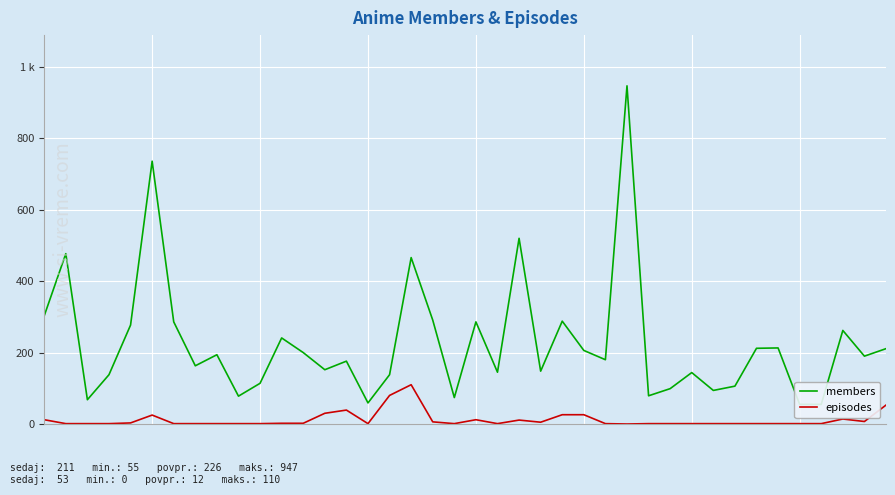

List the labels in order of episodes value, smallest first.

27, 1, 2, 3, 6, 7, 8, 9, 10, 15, 19, 21, 26, 28, 29, 30, 31, 32, 33, 34, 35, 36, 11, 12, 4, 23, 18, 38, 22, 0, 20, 37, 5, 24, 25, 13, 14, 39, 16, 17